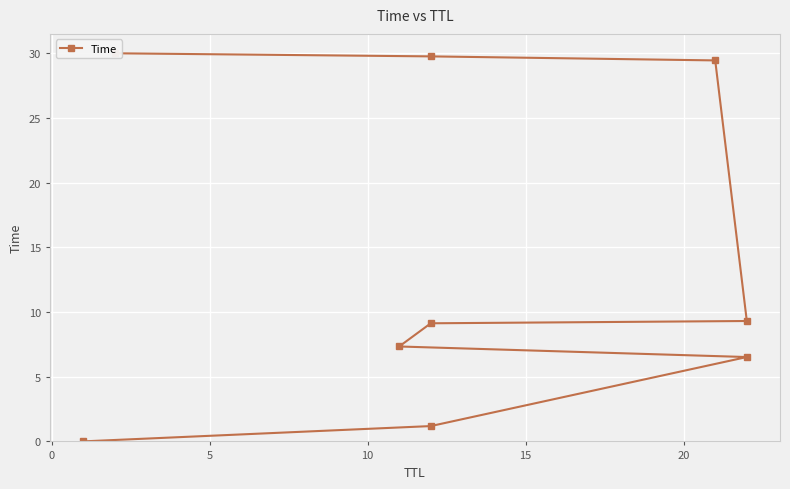

Is it true that the value at 7 is 12.9?

False